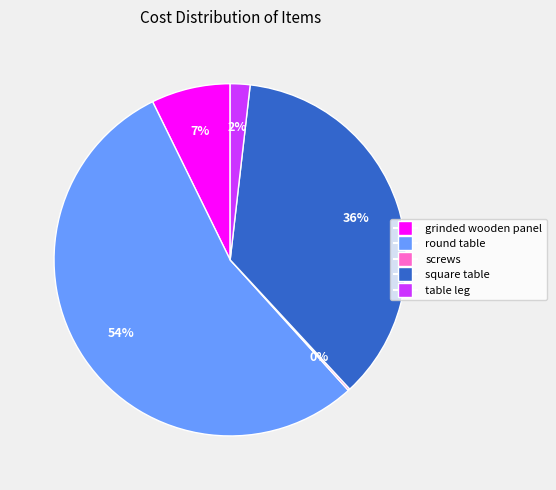

Between square table and table leg, which is larger?

square table